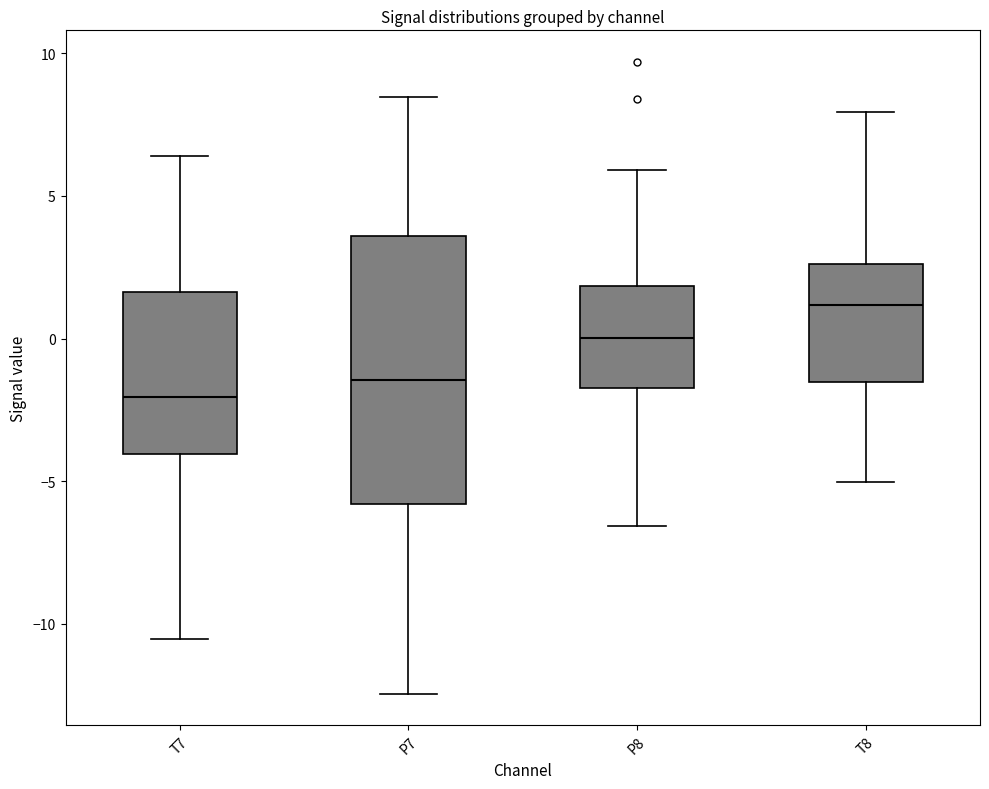

Reading left to right, transcribe this box plot: for each box, give where its median line is, the range the box spans, and where its two whiskers end, as read against the y-axis. The values are not printed on the chart, so give them approximately, as read against the axis.

T7: median -2.0, box -4.0 to 1.5, whiskers -10.5 to 6.5
P7: median -1.5, box -6.0 to 3.5, whiskers -12.5 to 8.5
P8: median 0.0, box -1.5 to 2.0, whiskers -6.5 to 6.0
T8: median 1.0, box -1.5 to 2.5, whiskers -5.0 to 8.0